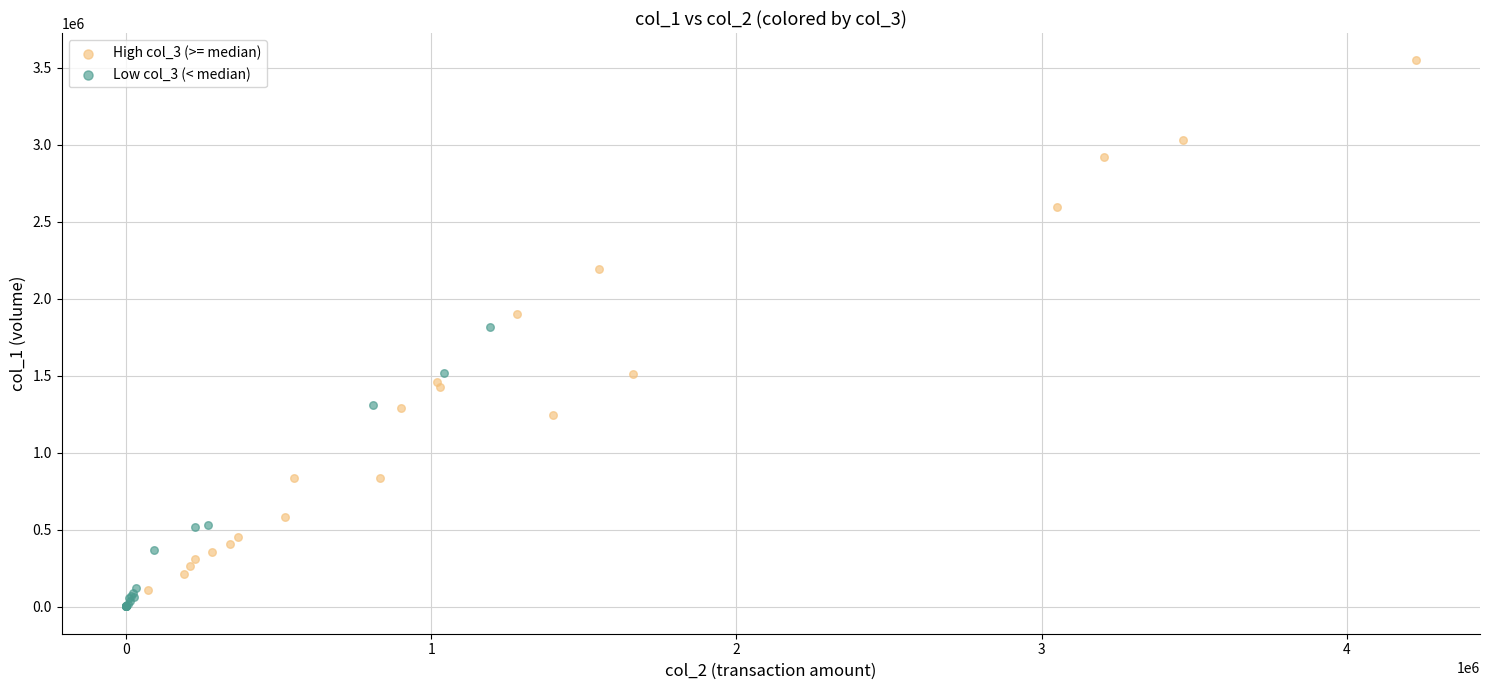

Which series reaches the maximum Y coordinate?

High col_3 (>= median)